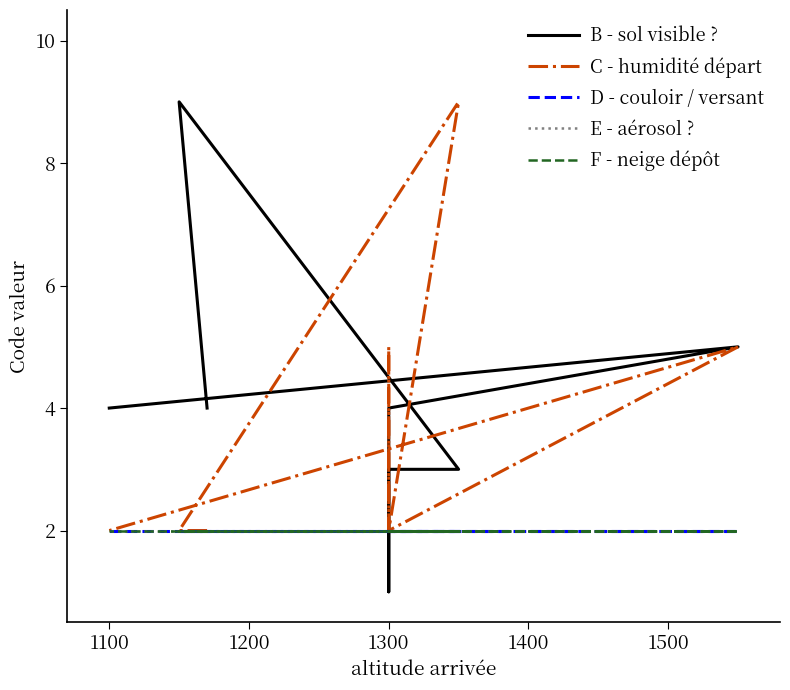

True or false: F - neige dépôt and D - couloir / versant intersect in this chart.

False